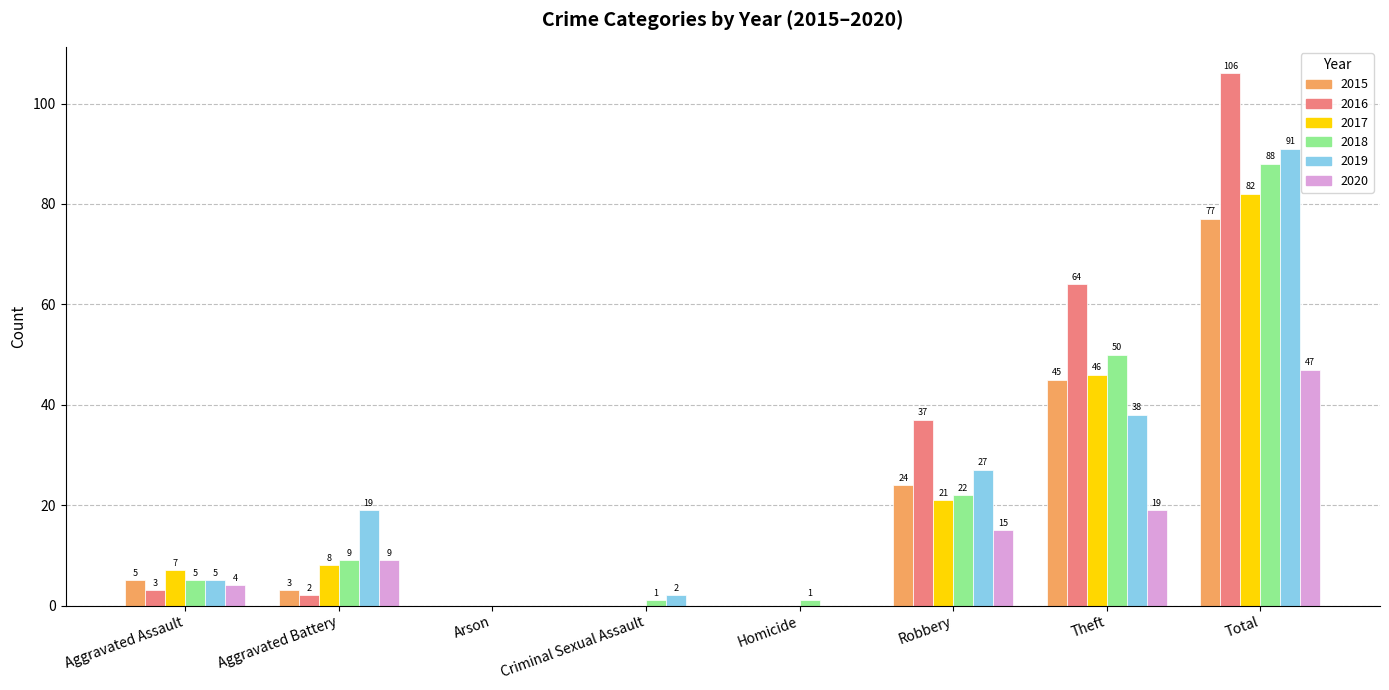

How many values in 2019 are above zero?

6